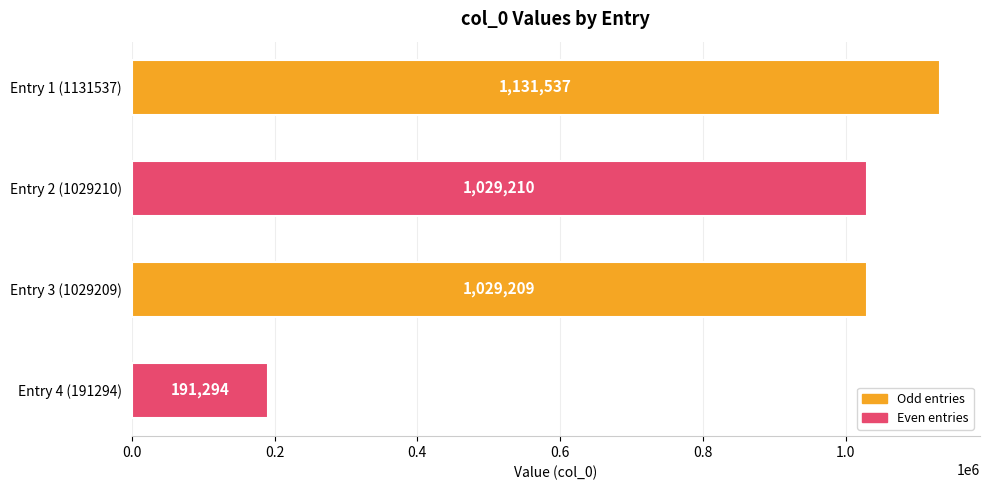

What is the smallest value displayed?

191294